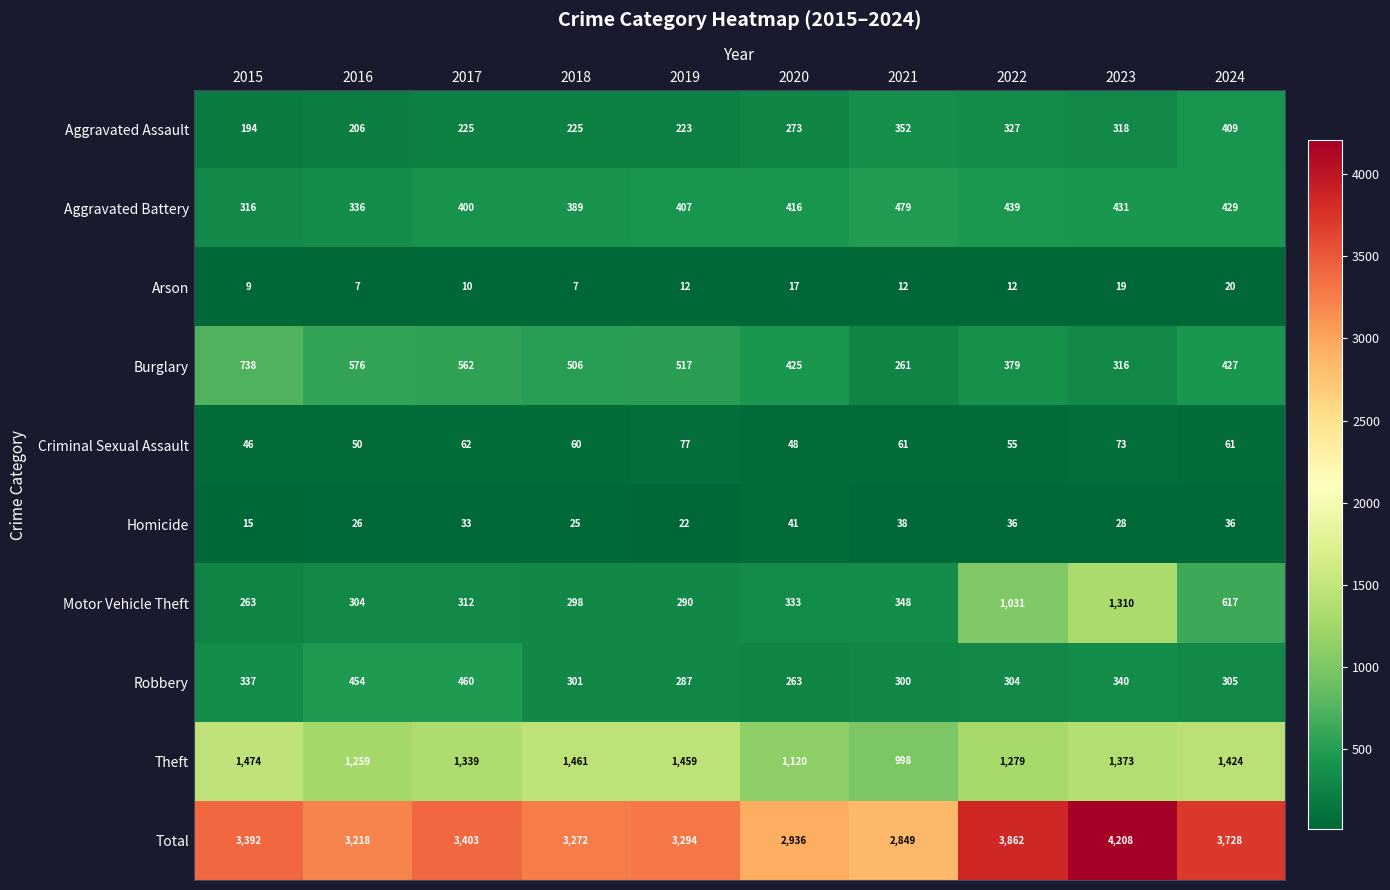

What is the difference between the highest and lowest values at 2017?

3393